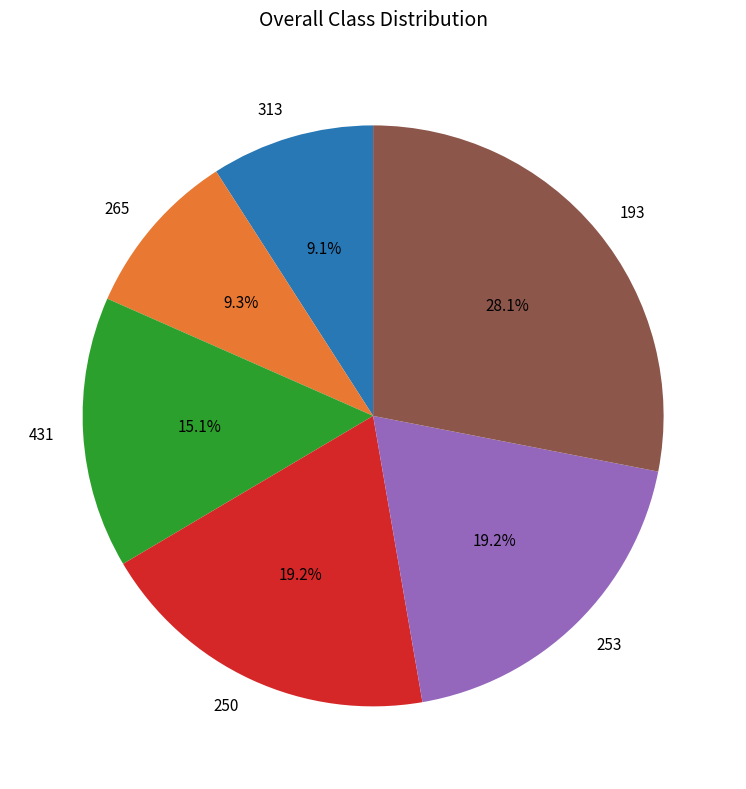

Which has a higher value, 313 or 193?

193